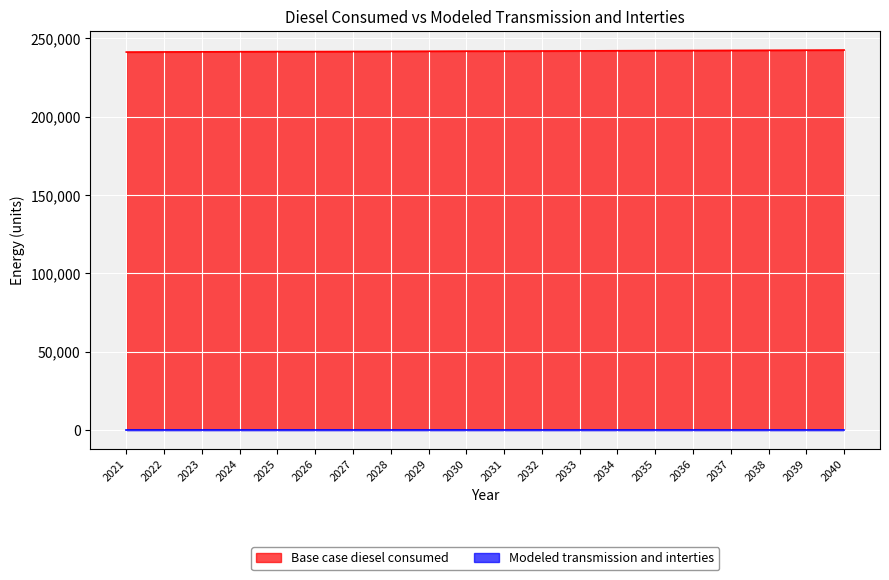

What is the difference between the values at 2037 and 2038?

75.8